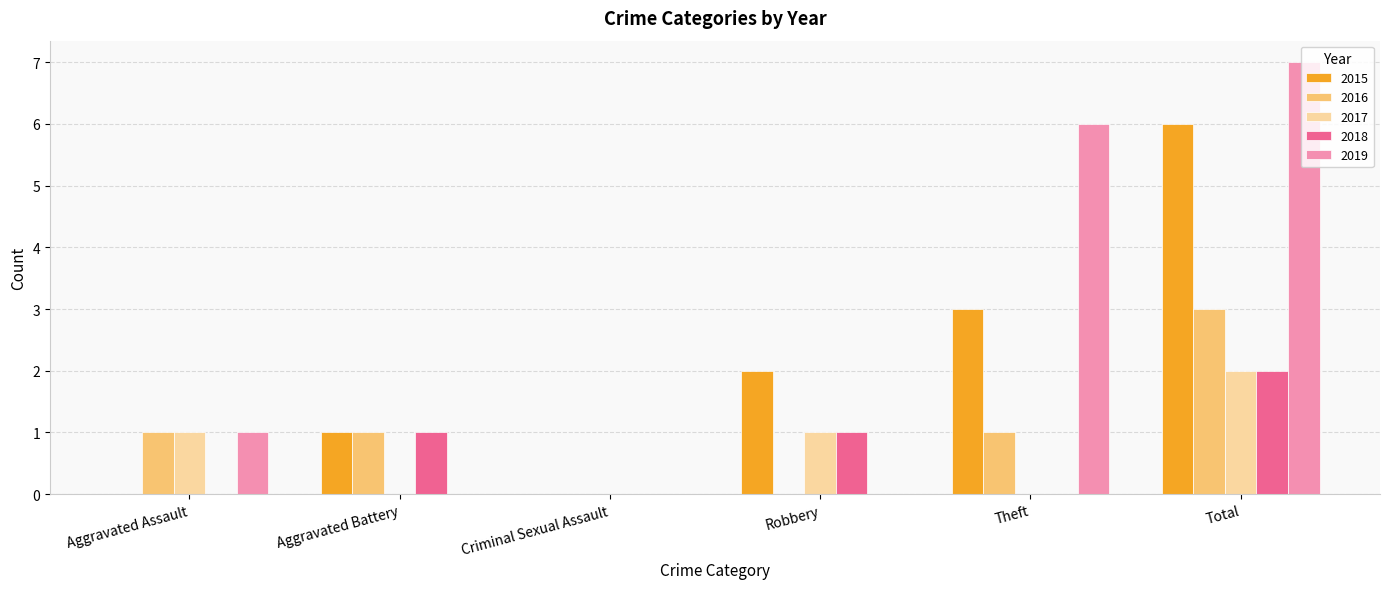

Which category has the highest value in the 2017 series?

Total